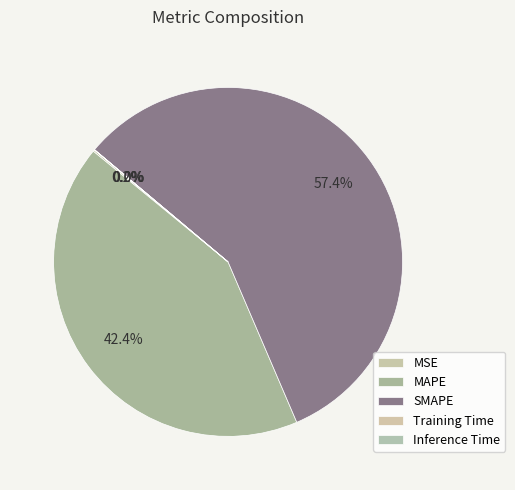

How many segments does this pie chart have?

5